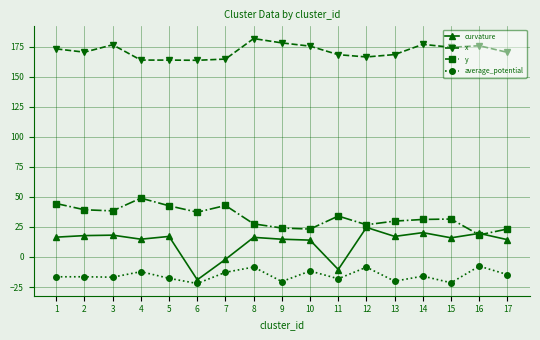

Is this an area chart (filled region under the line)?

No